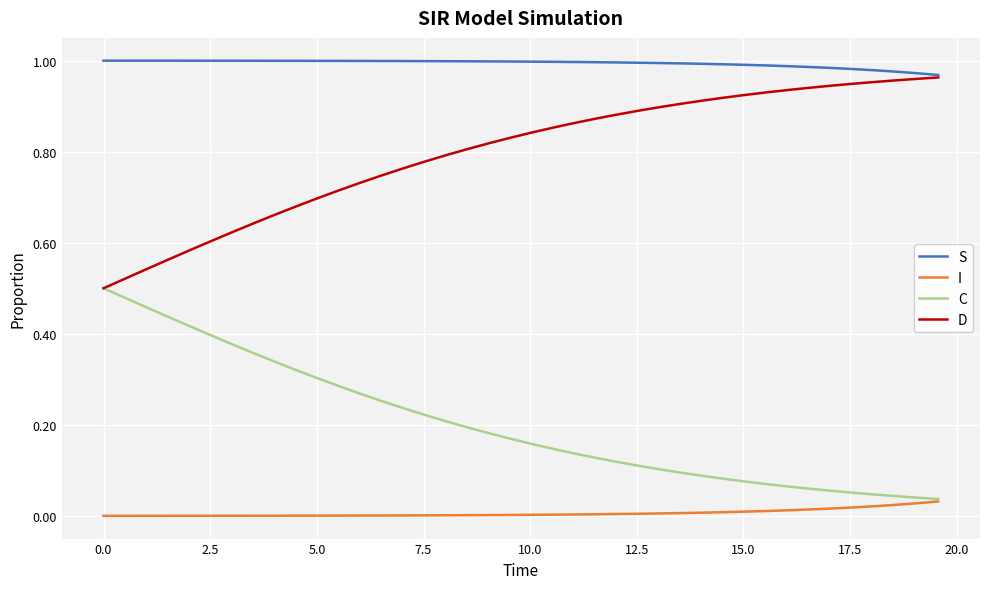

True or false: I and D intersect in this chart.

False